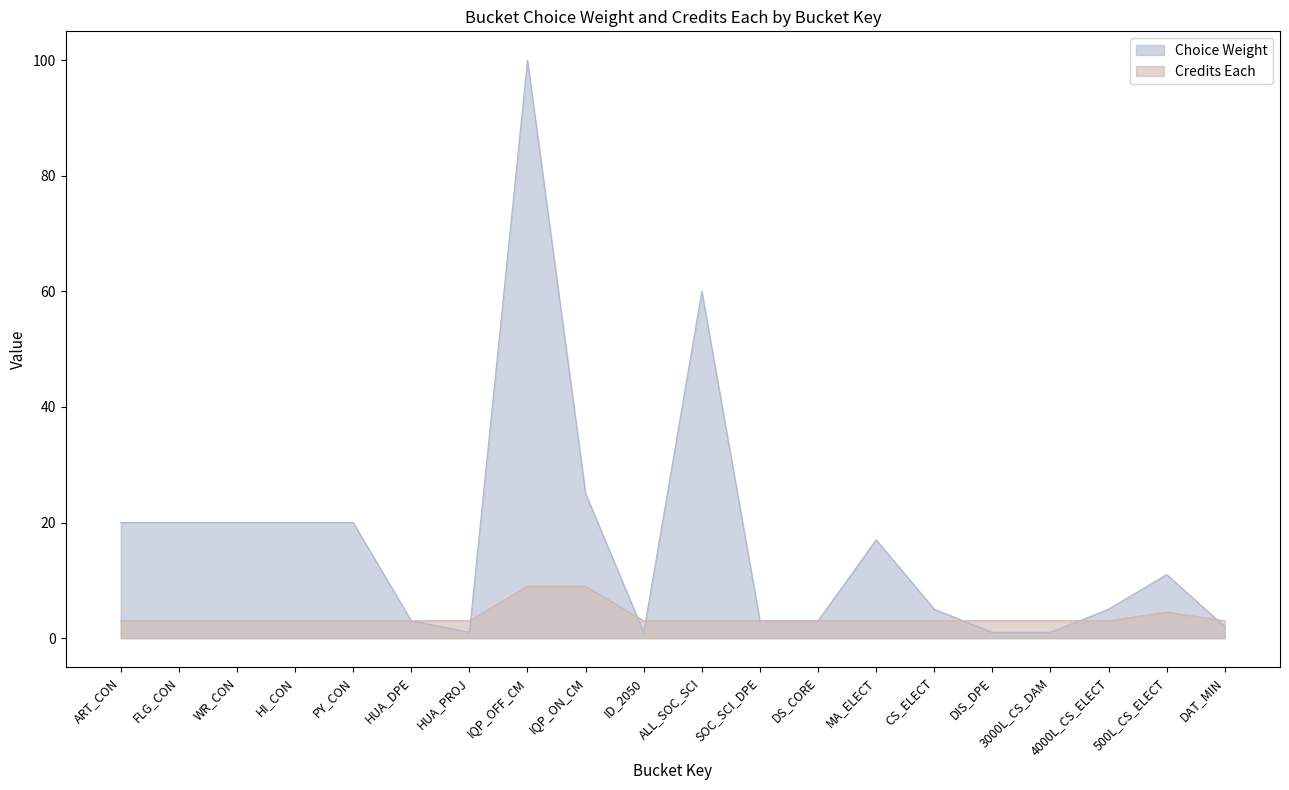

What is the average value of the Choice Weight series?

16.9